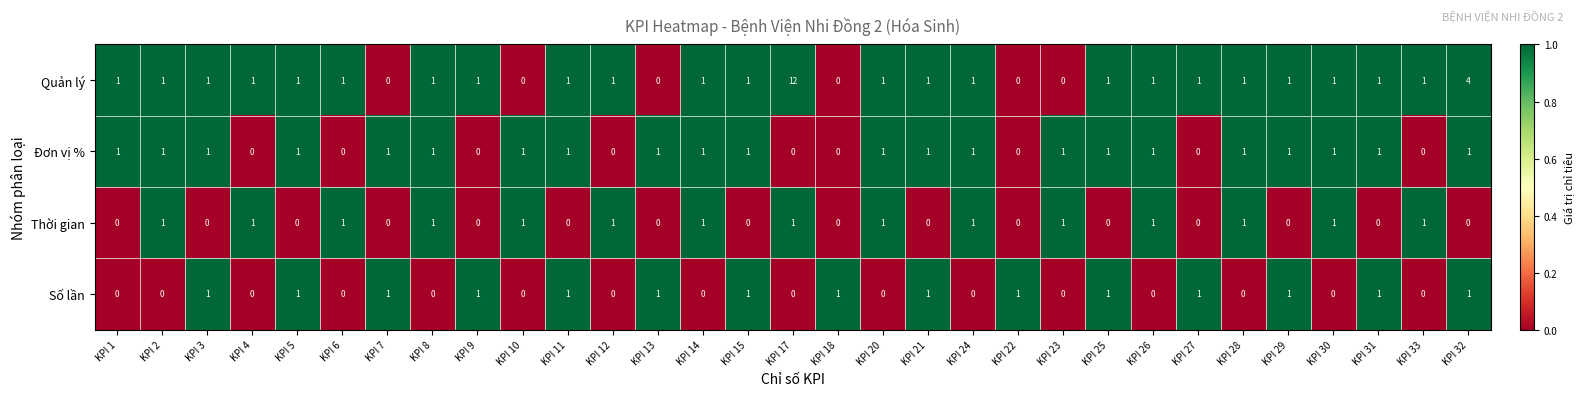

Which series has the largest total across all categories?

Quản lý